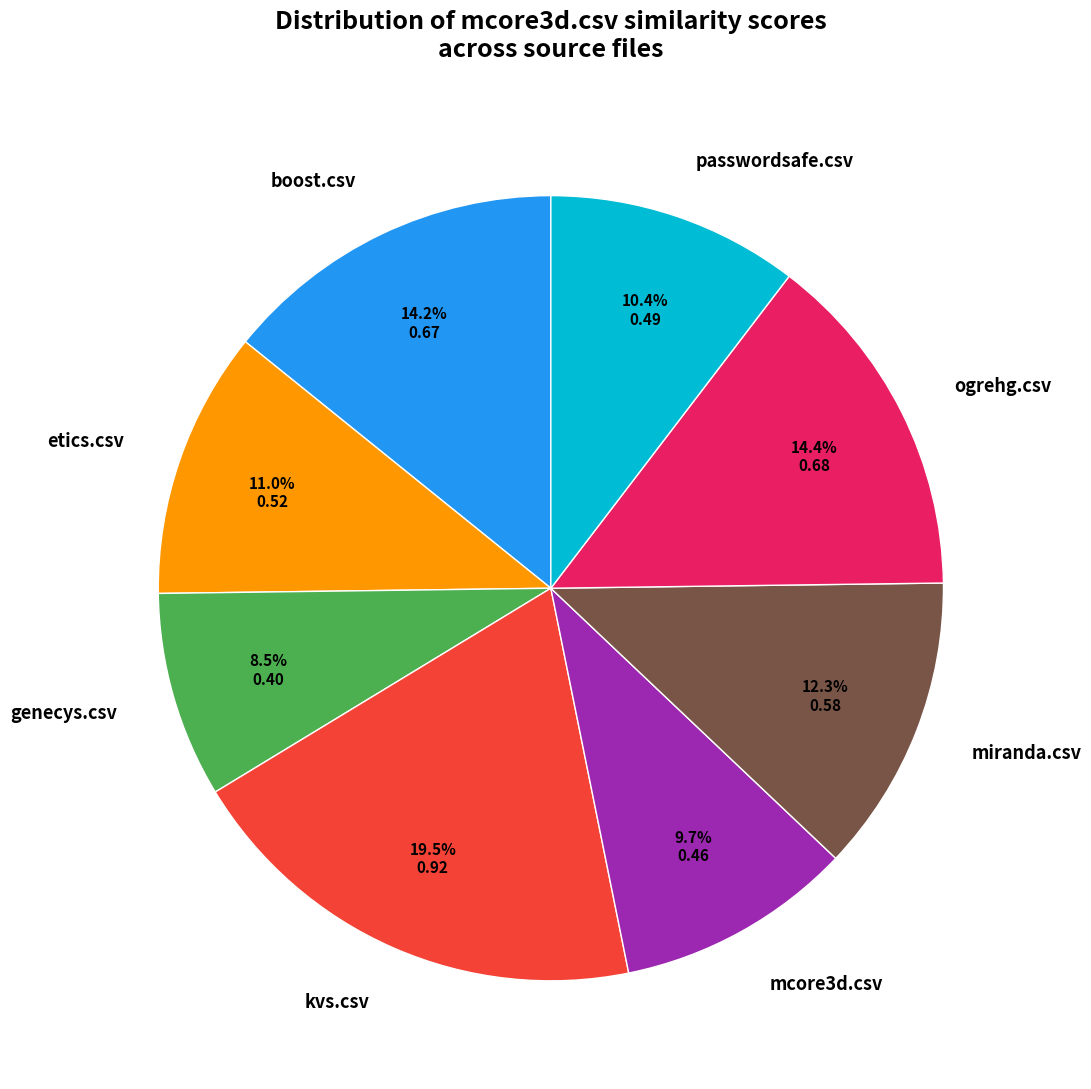

What is the largest slice in the pie chart?

kvs.csv